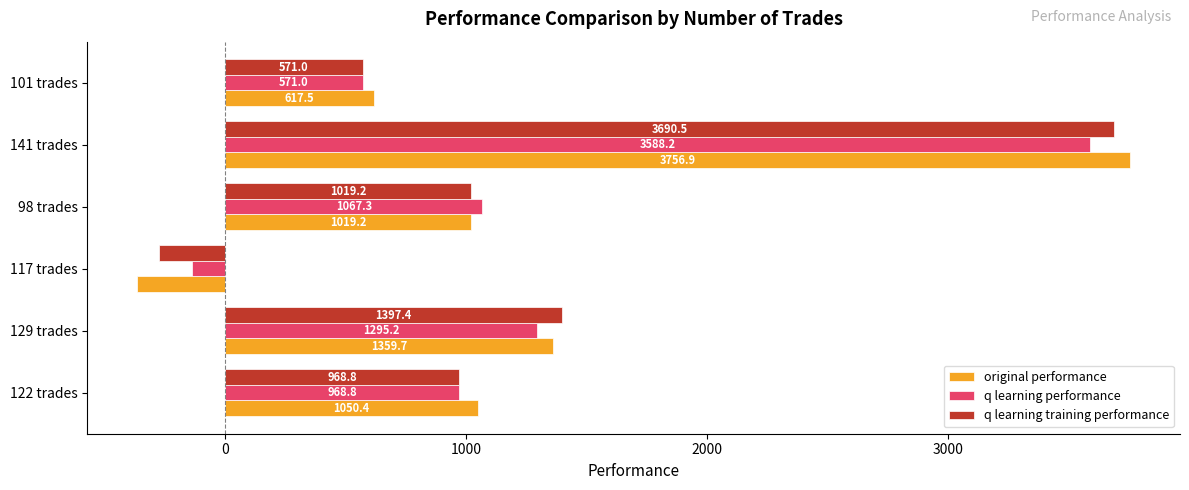

Which series has the largest range (max minus min)?

original performance